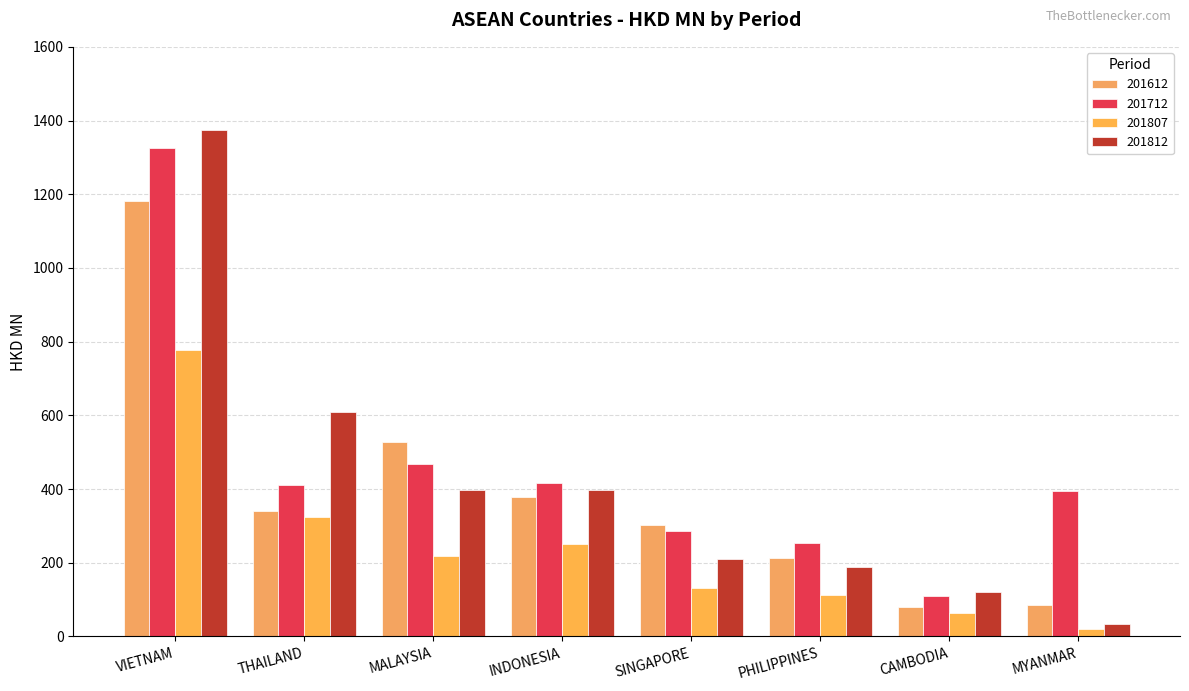

What is the difference between the 201712 values at THAILAND and PHILIPPINES?

158.1